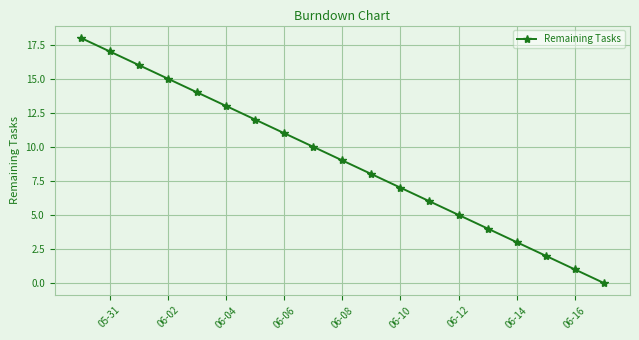

What is the maximum value shown in the chart?

18